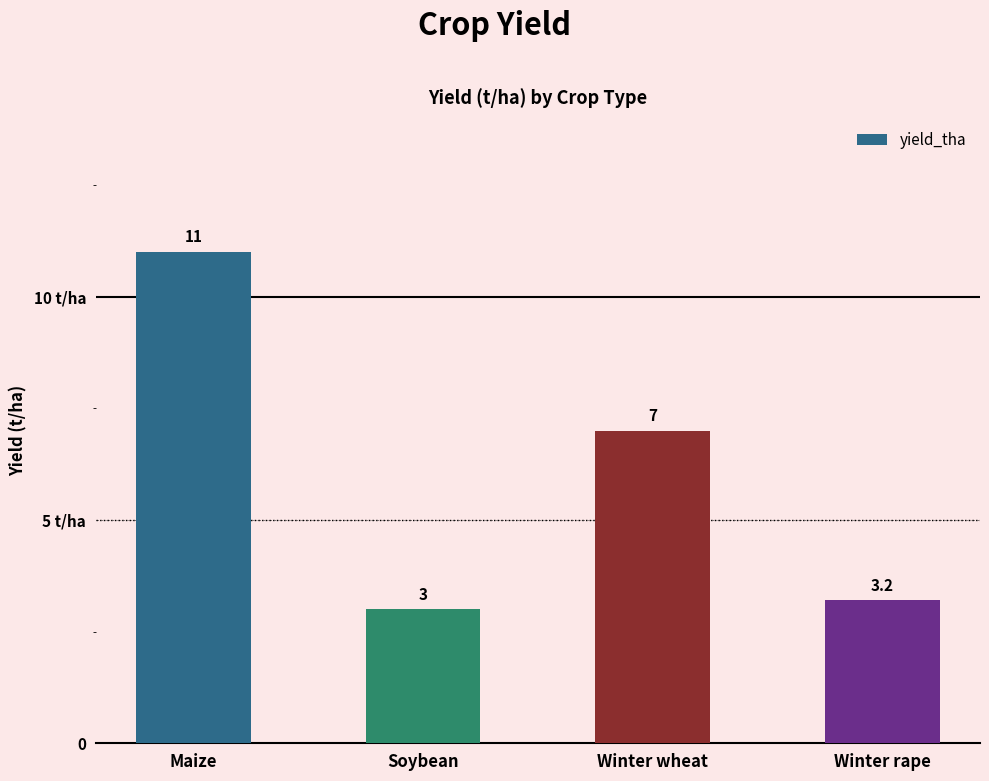

What is the difference between the values at Maize and Winter wheat?

4.0